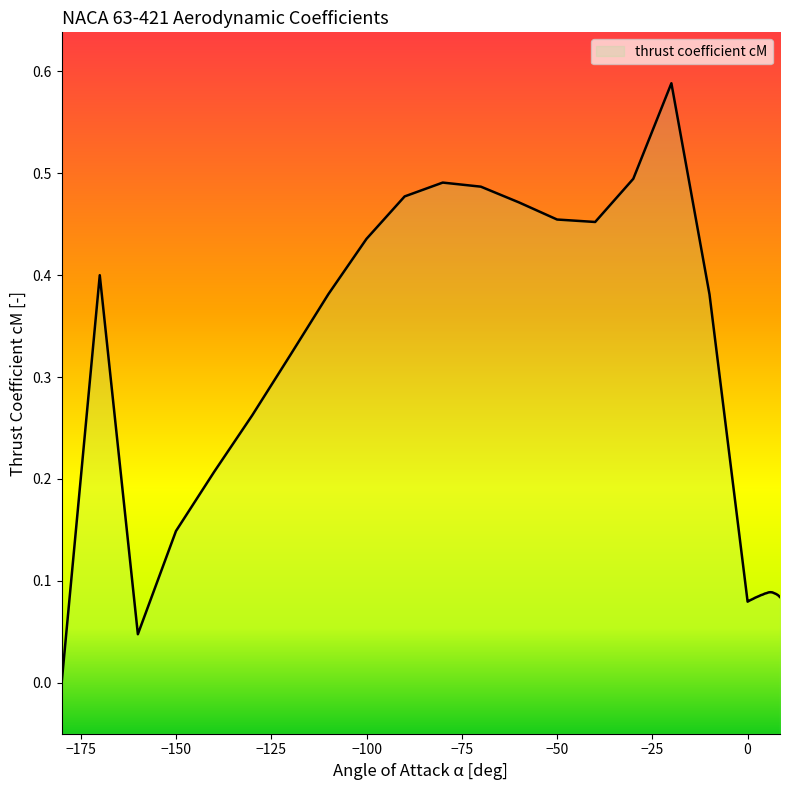

What is the label of the 23rd point from the left?

2